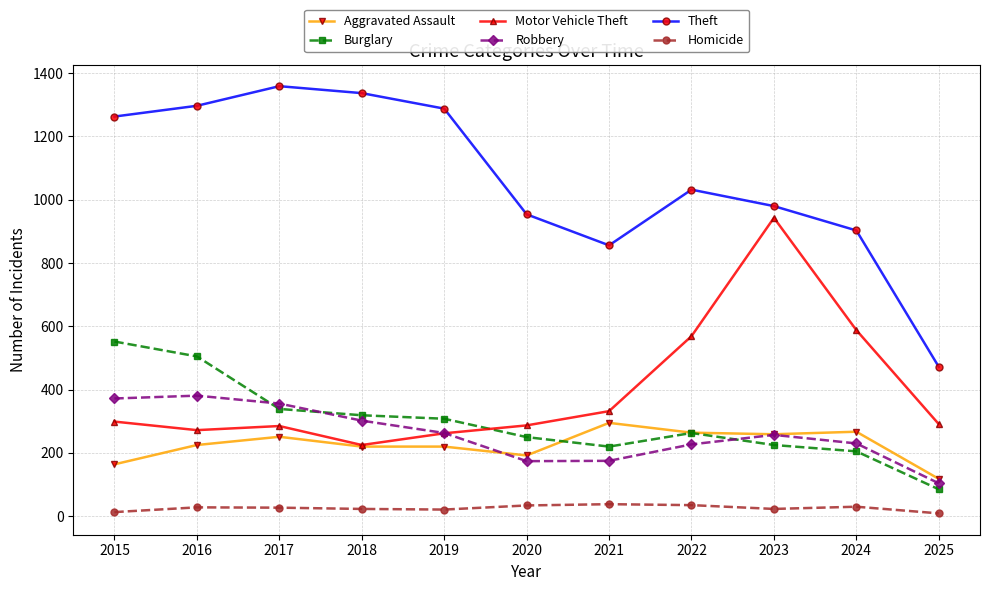

True or false: Aggravated Assault has a value of 250 at 2015.

False